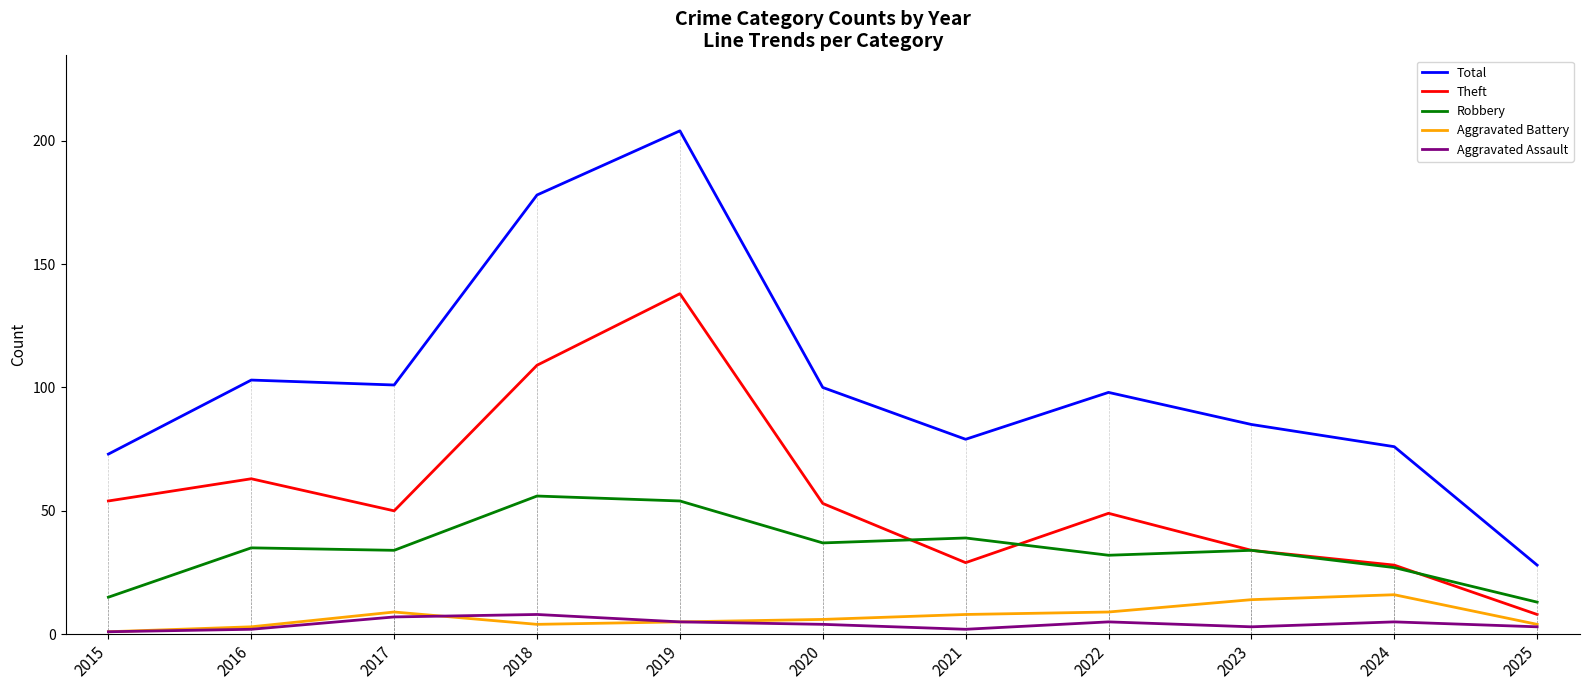

Is it true that Robbery equals 56 at 2018?

True